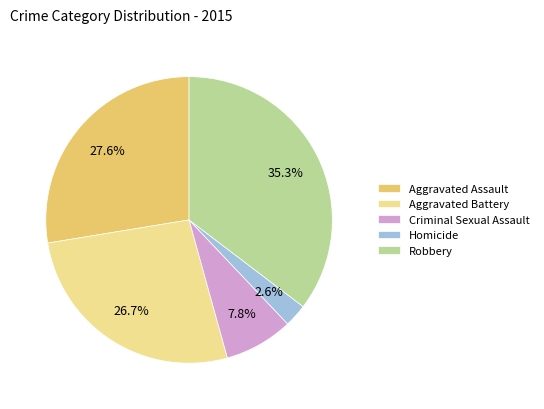

To the nearest percent, what is the average slice percentage?

20%